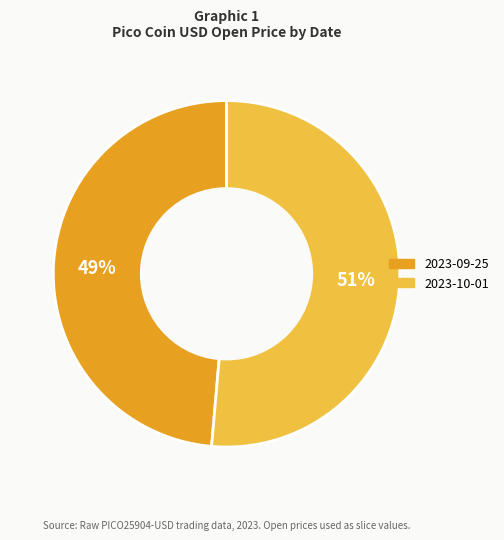

Is there a majority slice in this chart?

Yes